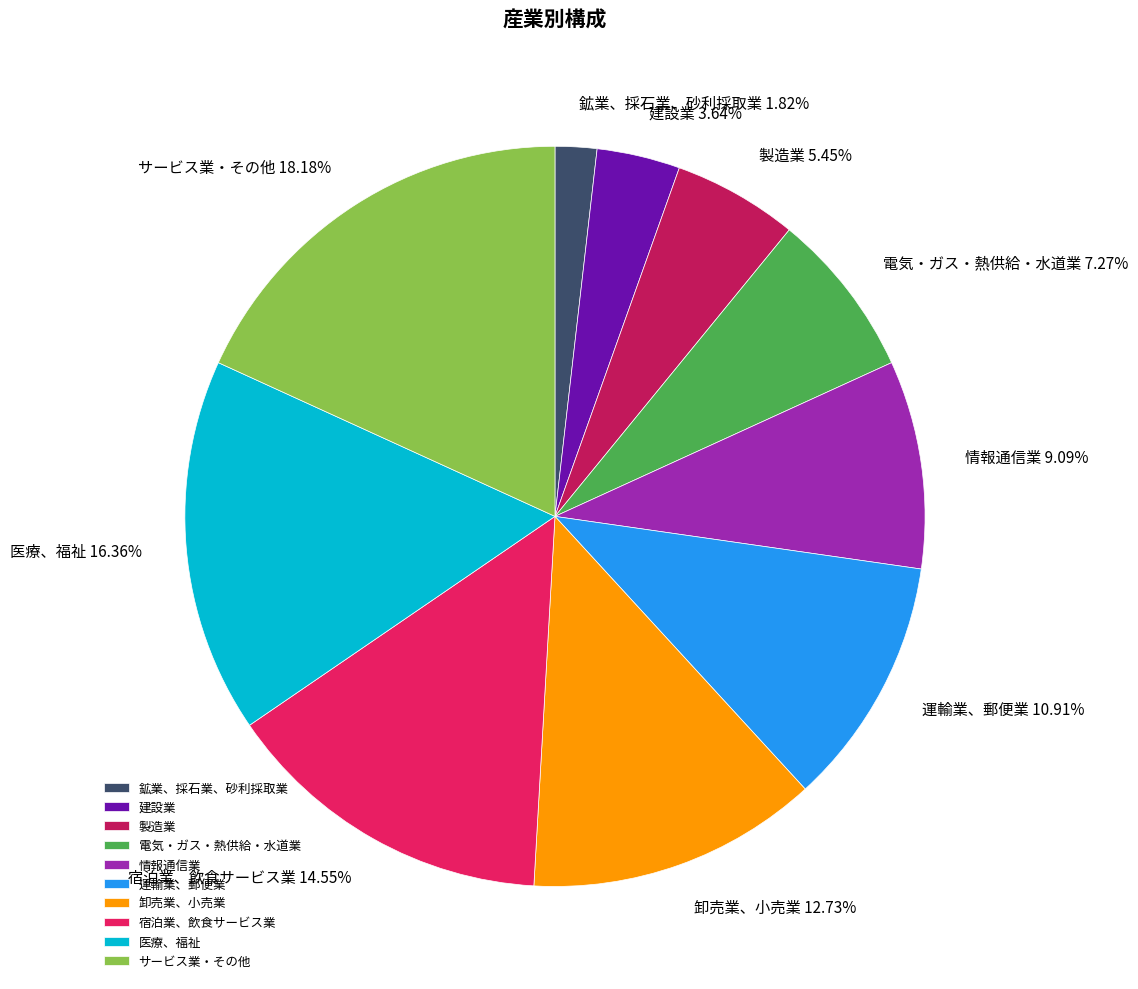

Is it true that 卸売業、小売業 is 25% of the pie?

False